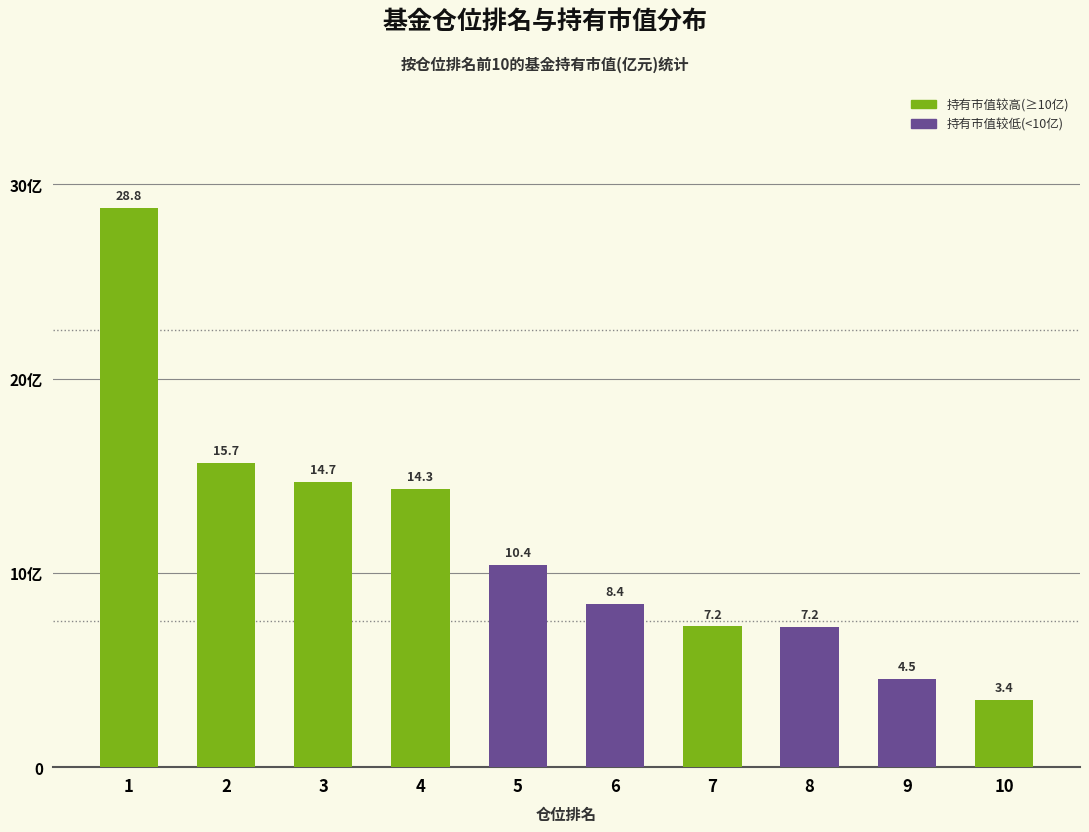

Are the bars horizontal?

No